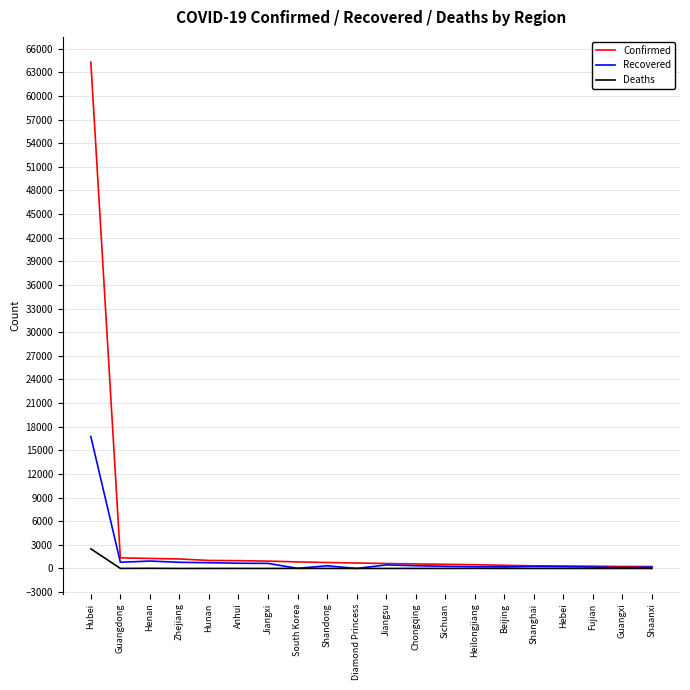

Which series has the largest range (max minus min)?

Confirmed